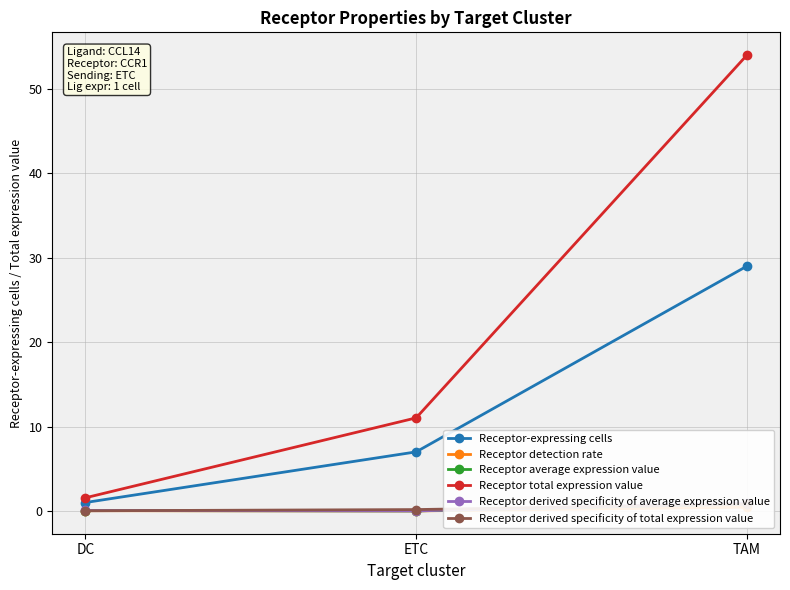

List the series in order of their peak value, lowest first.

Receptor detection rate, Receptor derived specificity of total expression value, Receptor average expression value, Receptor derived specificity of average expression value, Receptor-expressing cells, Receptor total expression value